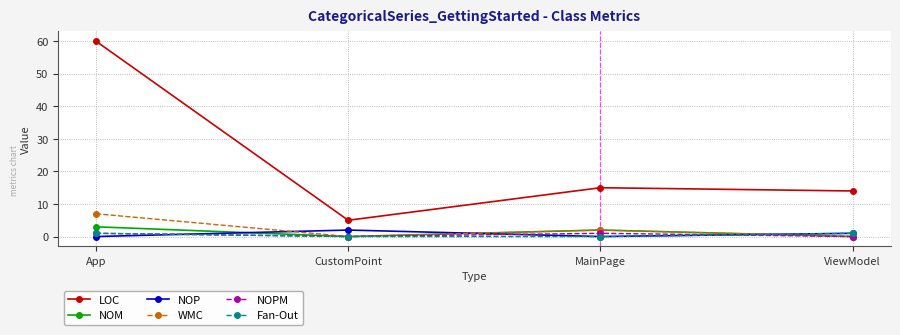

At which category does NOPM reach its first local peak?

MainPage